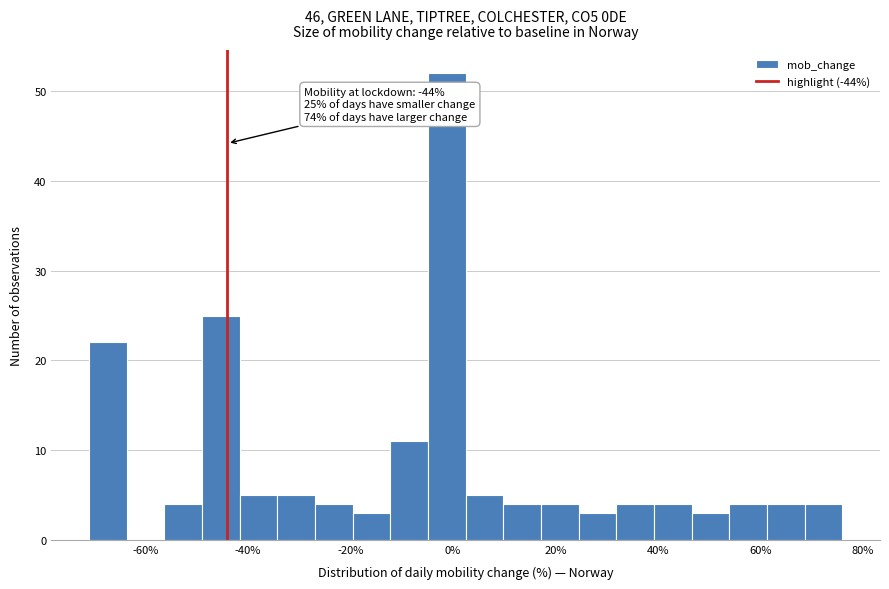

Around what value on the x-axis is the tallest bar? Give the approximate position of its centre, as read against the axis.

-2